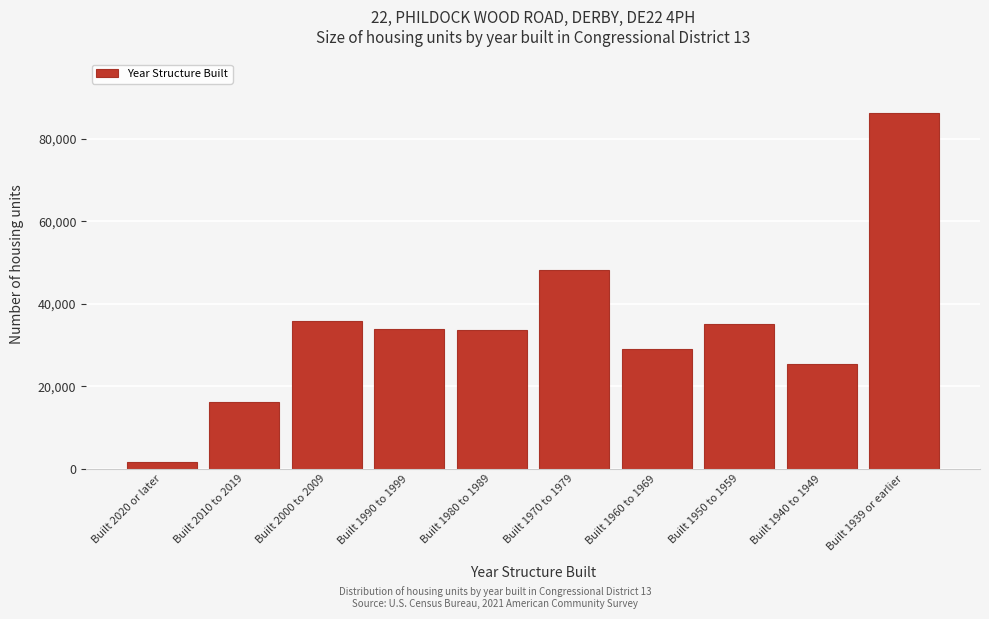

What is the difference between the maximum and minimum values?

84728